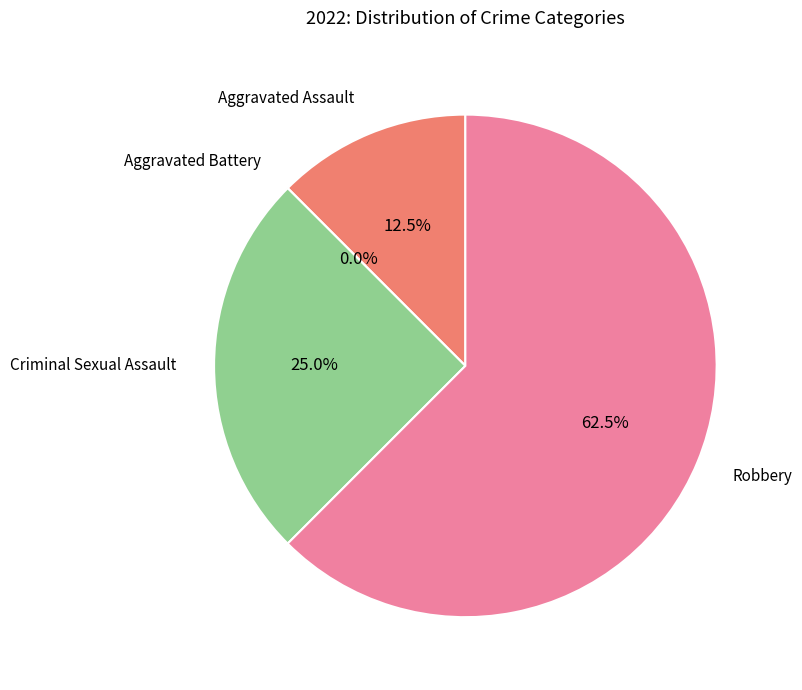

Combined, do Criminal Sexual Assault and Robbery account for over 50%?

Yes